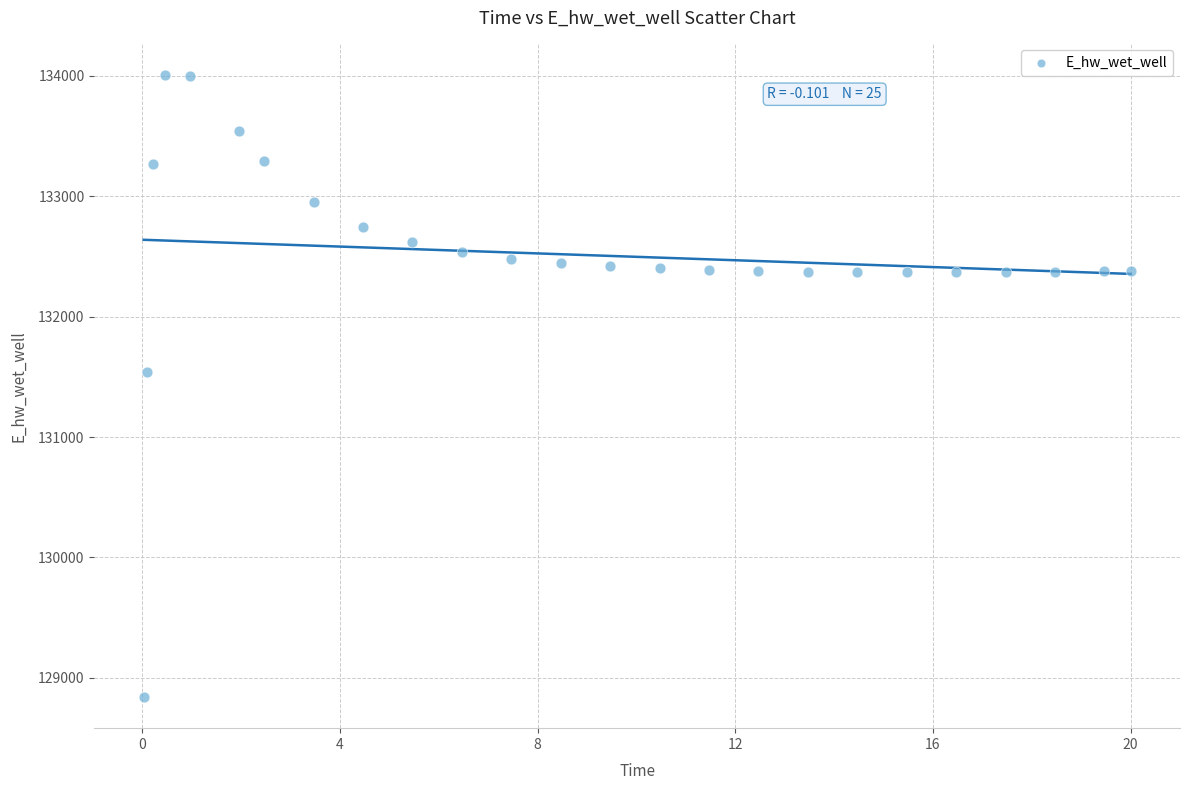

What is the range of Y values (max minus min)?

5170.4